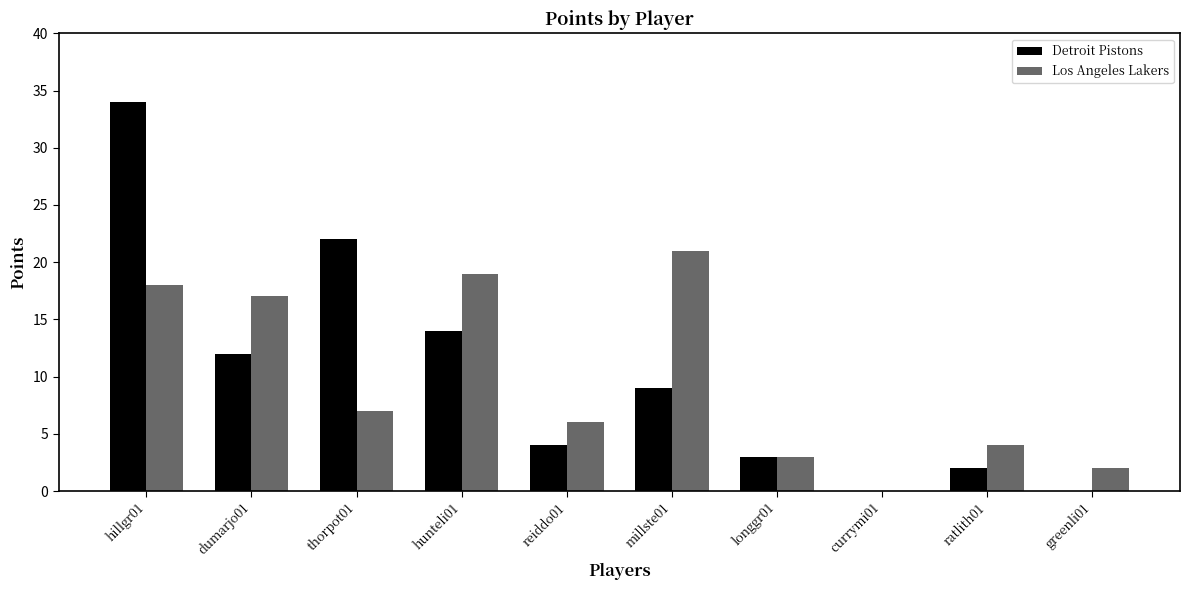

The Los Angeles Lakers series shows 19 at hunteli01. True or false?

True